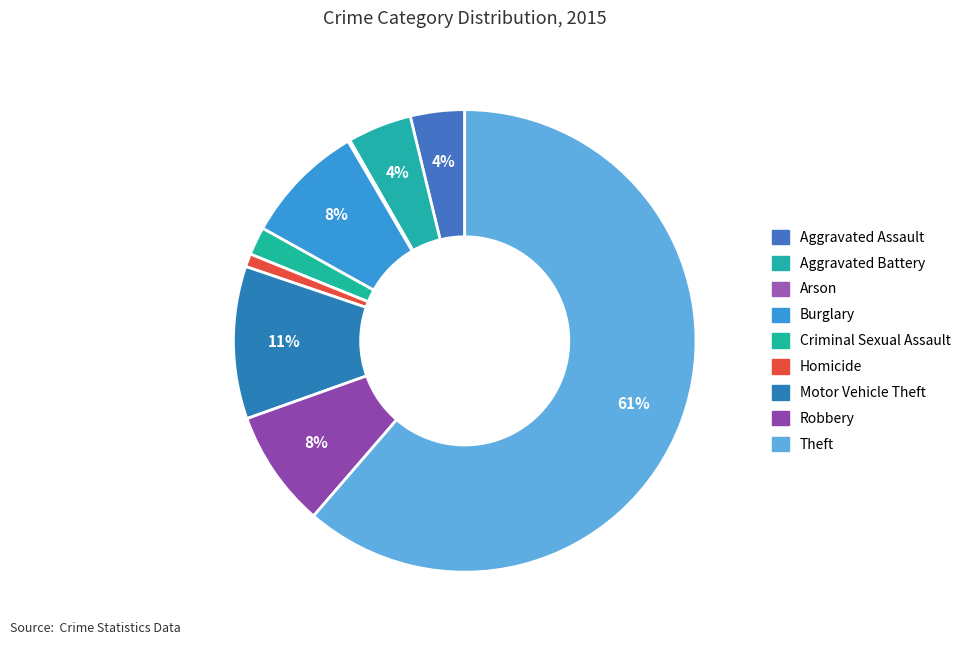

To the nearest percent, what is the combined percentage of Robbery and Burglary?

17%